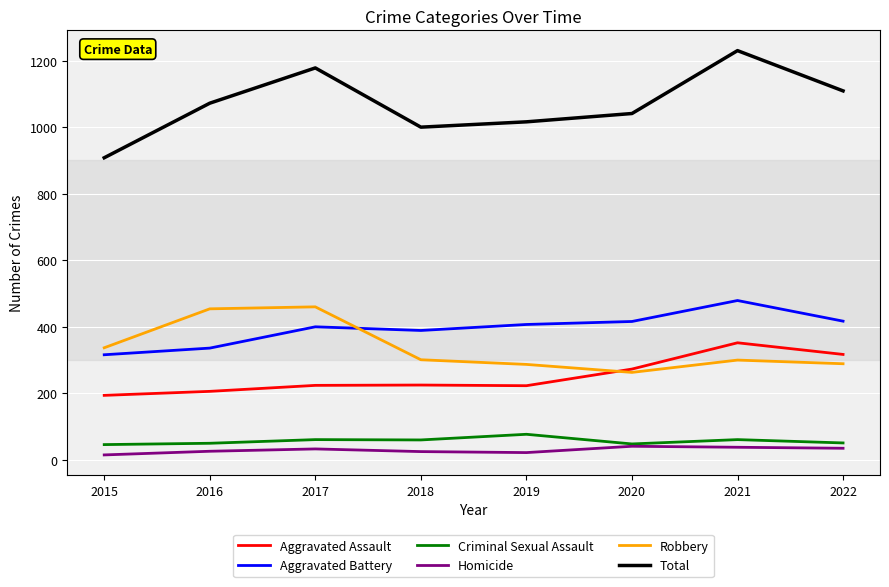

Between 2019 and 2022, which series saw the biggest shift?

Aggravated Assault